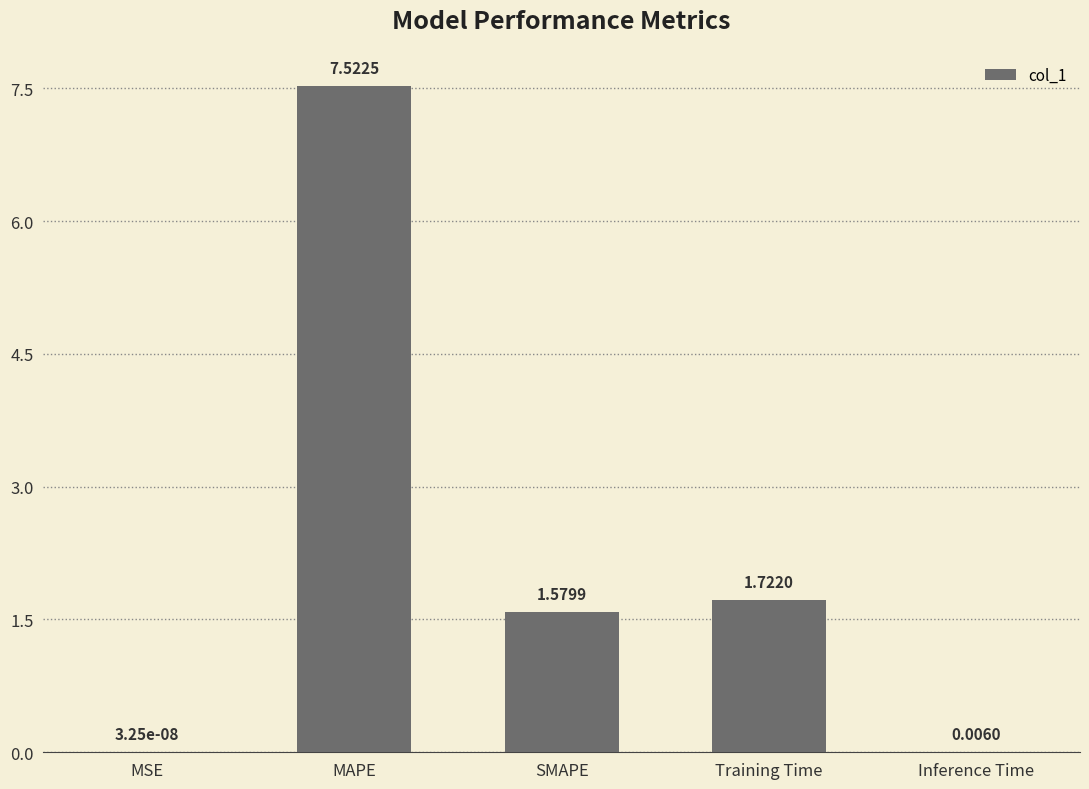

At which label does the data first exceed 1?

MAPE